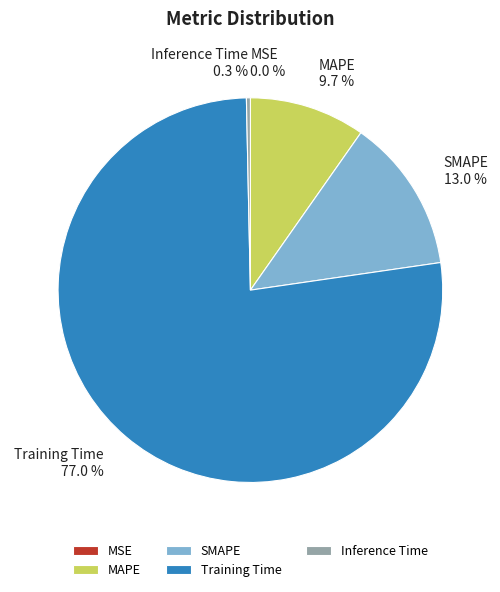

Does Training Time 77.0 % account for over 50% of the chart?

Yes